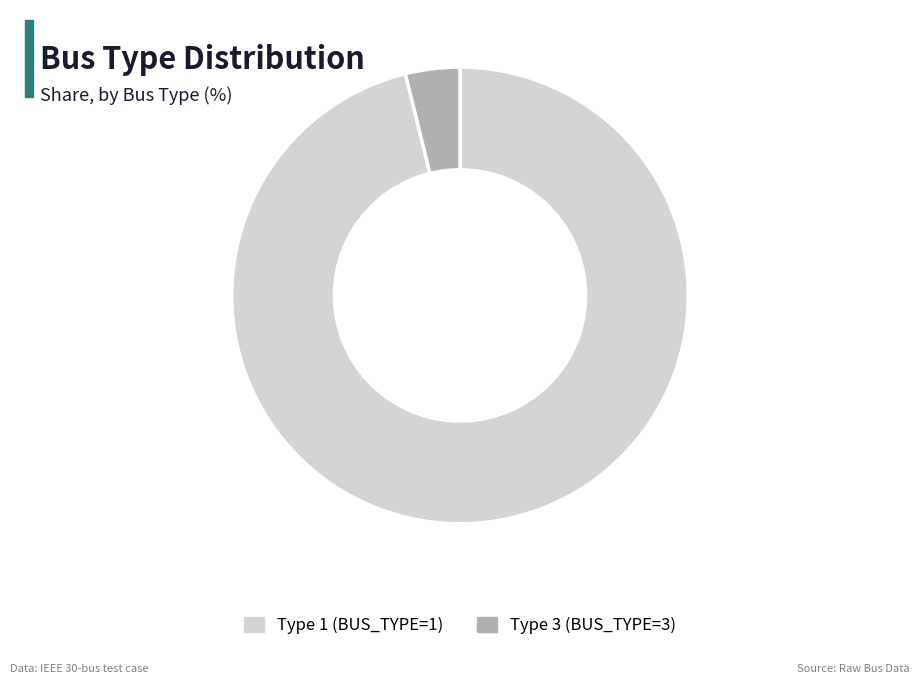

Which category accounts for the majority?

Type 1 (BUS_TYPE=1)